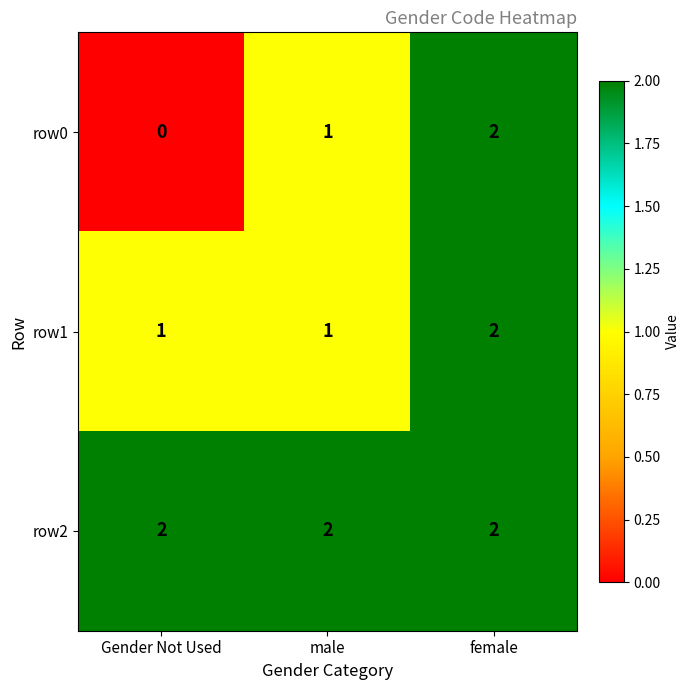

Reading right to left, transcribe all the data shown in this chart.

row0: female=2	male=1	Gender Not Used=0
row1: female=2	male=1	Gender Not Used=1
row2: female=2	male=2	Gender Not Used=2